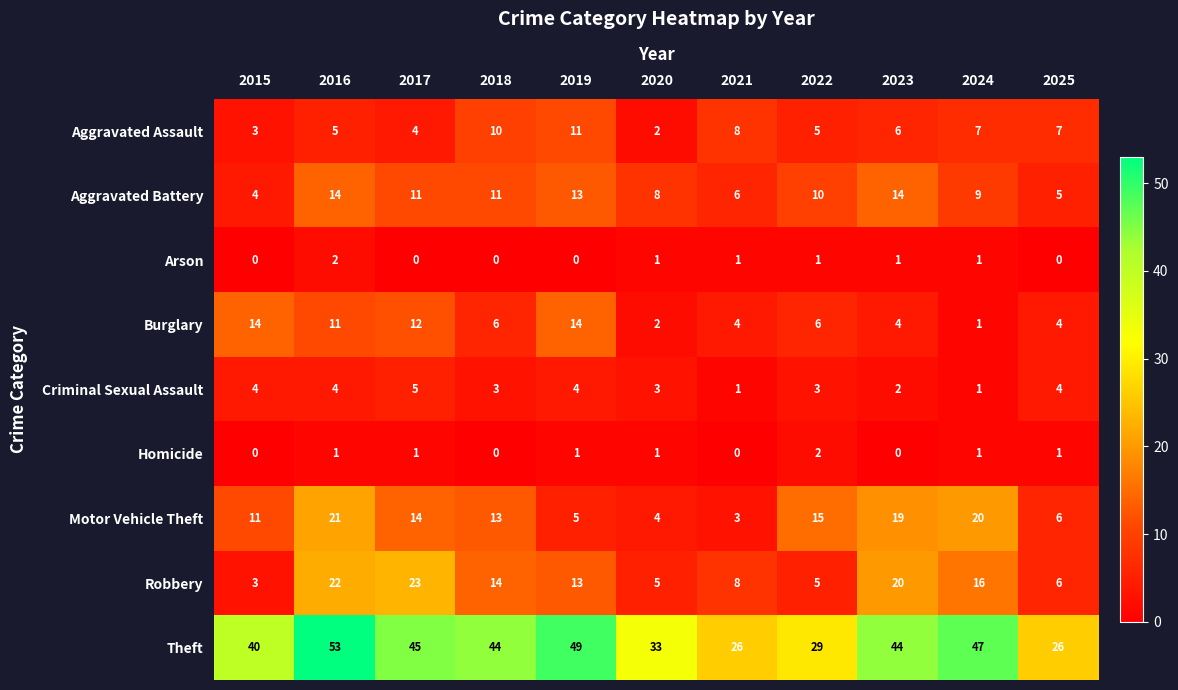

Which series has the largest total across all categories?

Theft